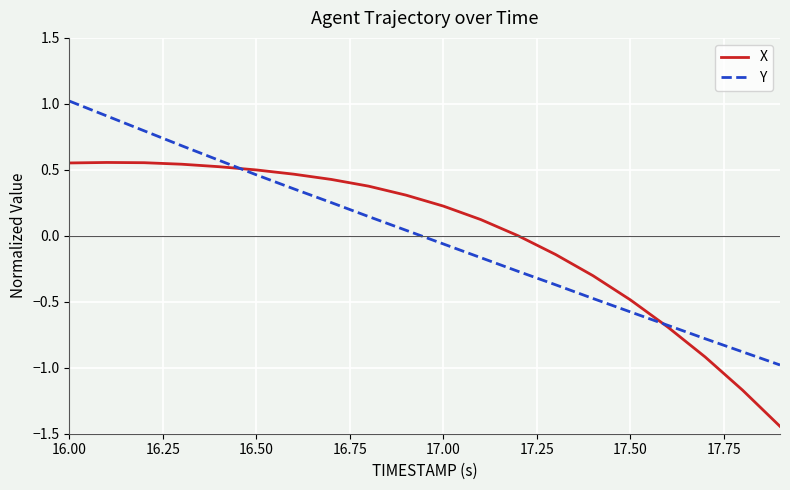

Rank the series by their maximum value, from highest to lowest.

Y, X